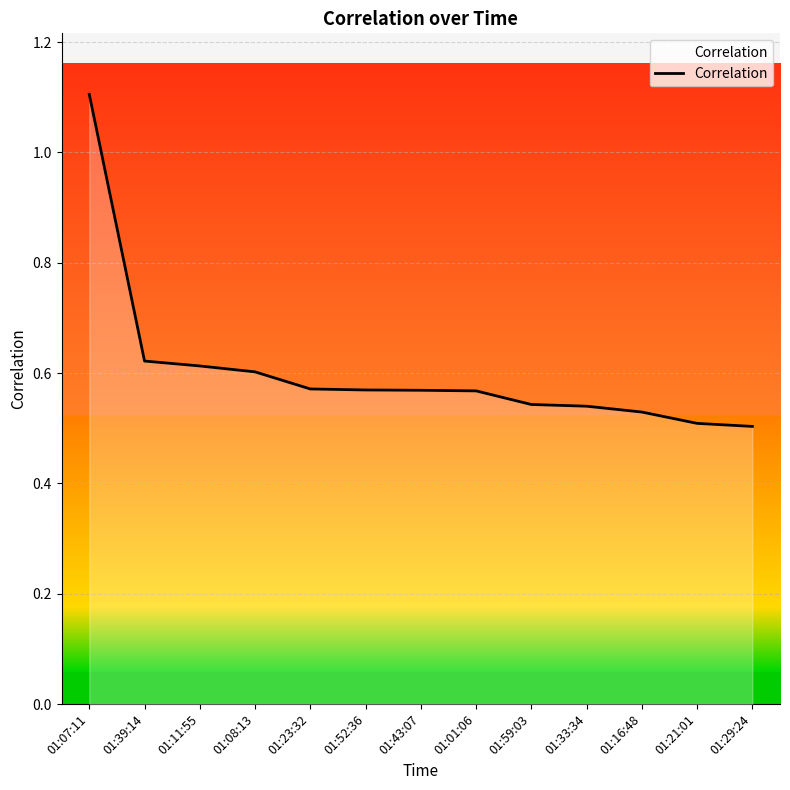

The chart shows a value of 0.1 at 01:16:48. True or false?

False